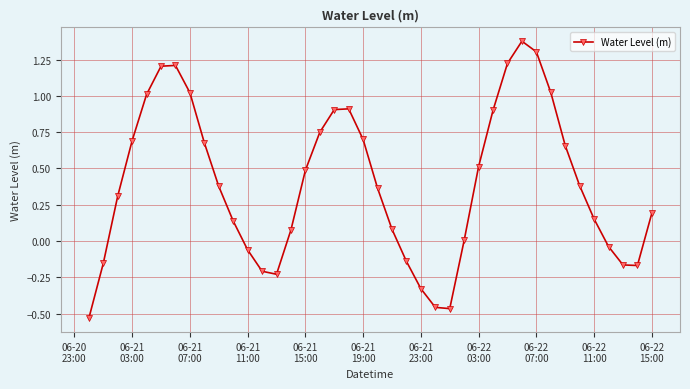

True or false: there are more than 2 points higher than both neighbors.

True